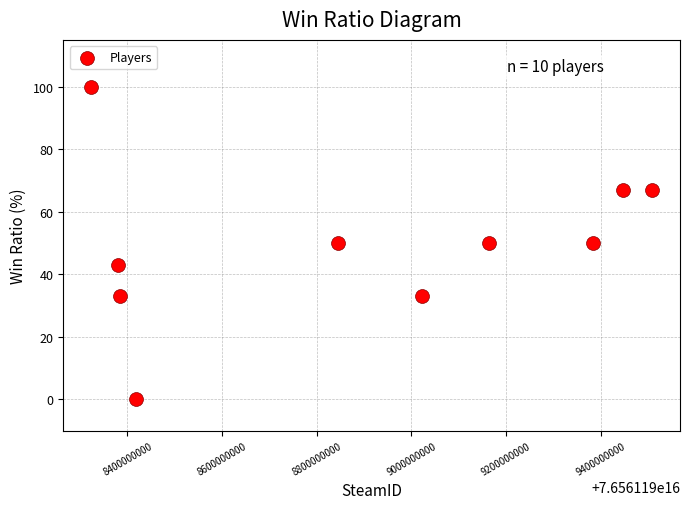

What is the range of Y values (max minus min)?

100